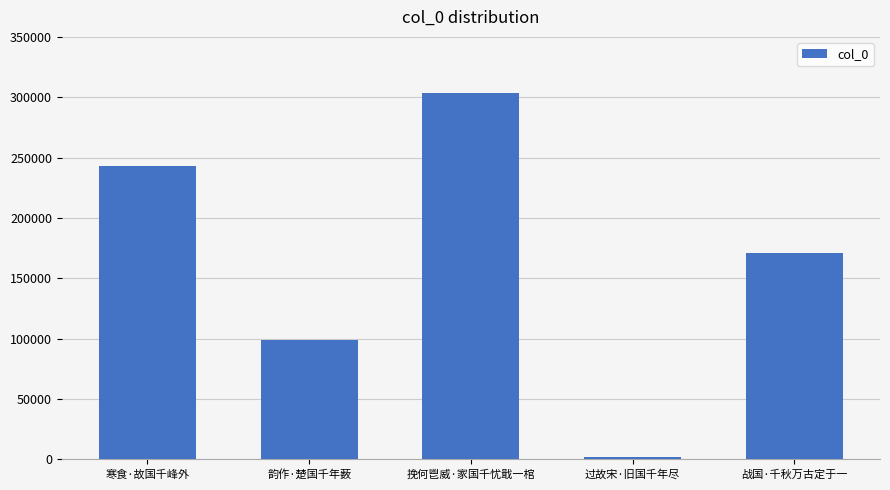

Are the bars horizontal?

No